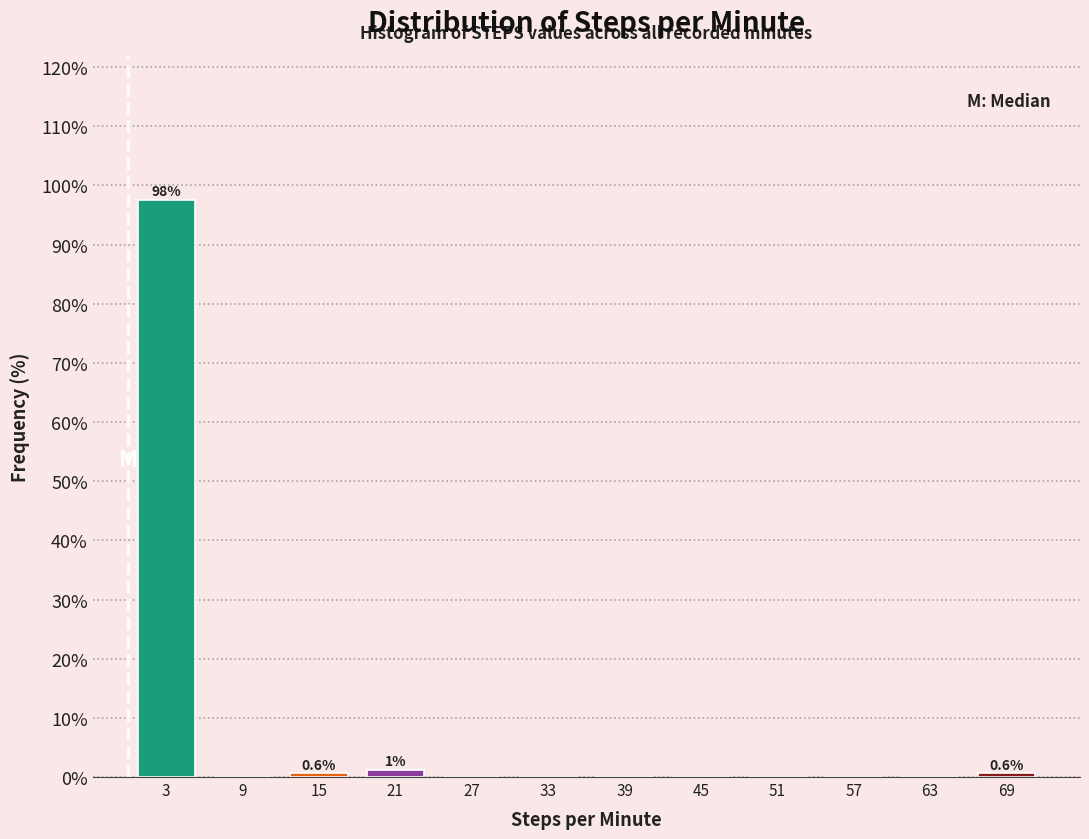

Which category has the highest value across all series?

3